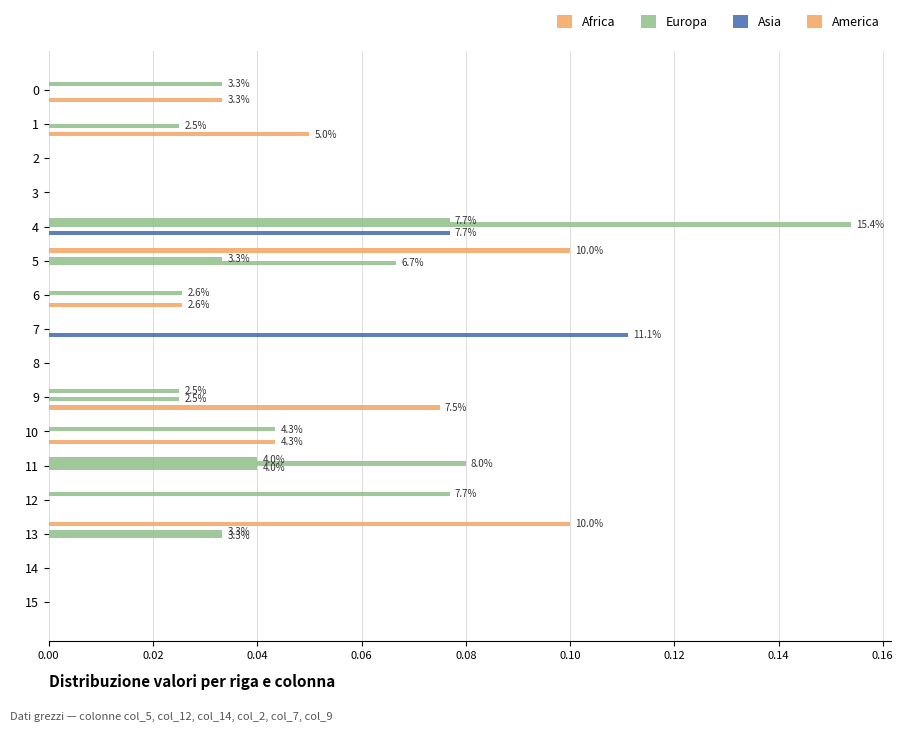

What position from the left is 0.16?

9